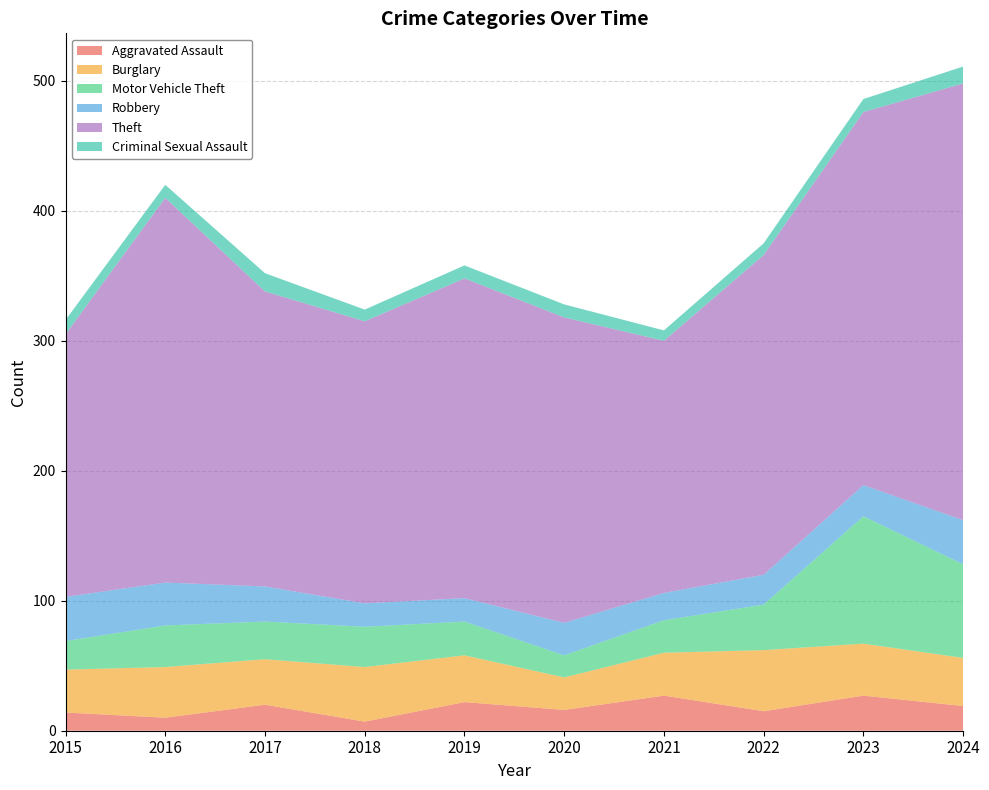

Reading left to right, what are all the values shown in this chart?

Aggravated Assault: 14	10	20	7	22	16	27	15	27	19
Burglary: 33	39	35	42	36	25	33	47	40	37
Motor Vehicle Theft: 22	32	29	31	26	17	25	35	98	72
Robbery: 34	33	27	18	18	25	21	23	24	34
Theft: 202	296	227	217	246	235	194	246	287	336
Criminal Sexual Assault: 11	10	14	9	10	10	8	9	10	13